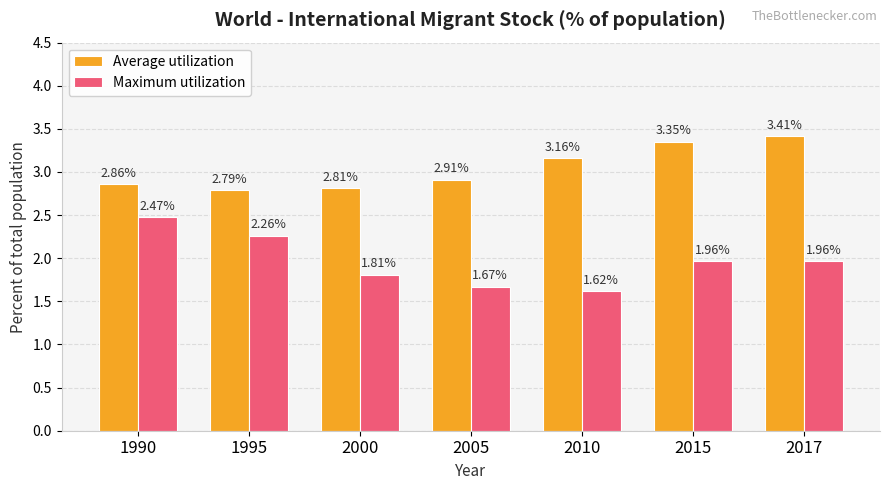

What is the minimum value for Average utilization?

2.8